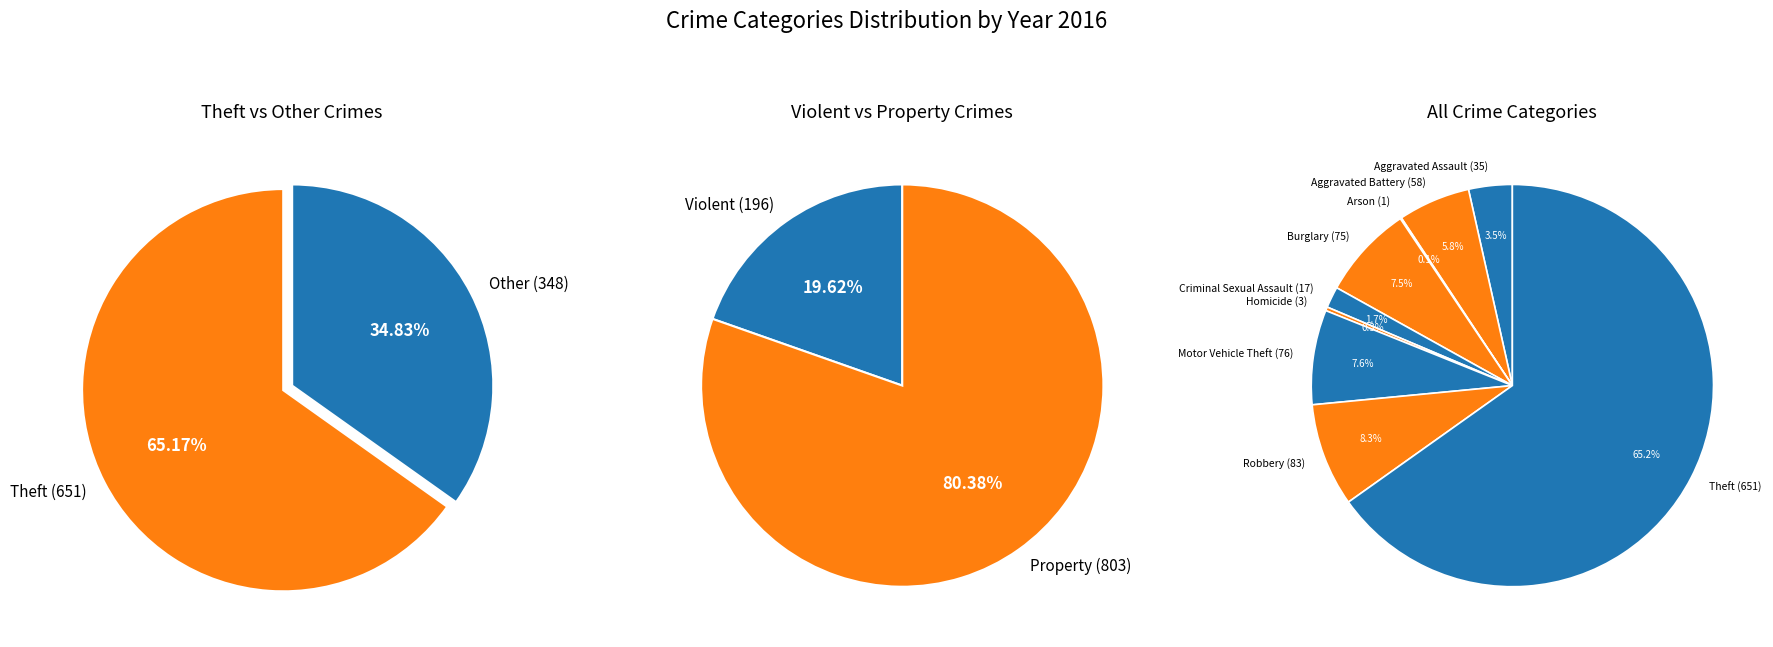

Which slice is the smallest?

Arson